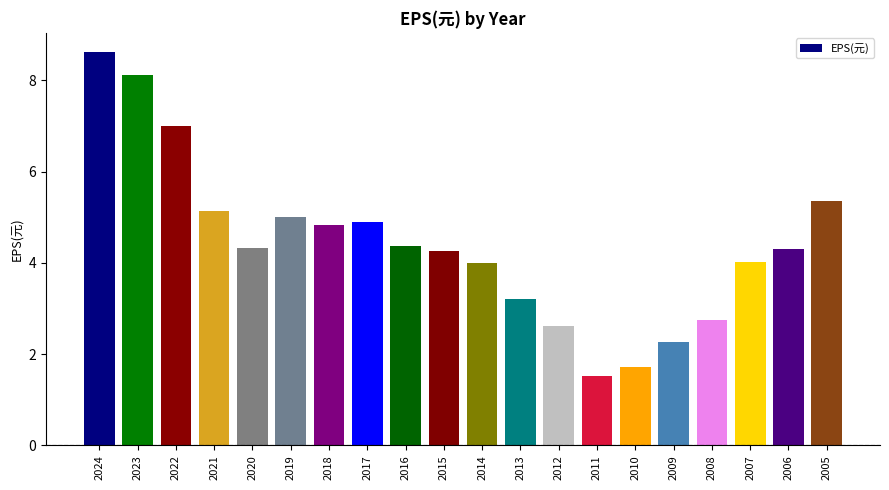

Are the bars horizontal?

No